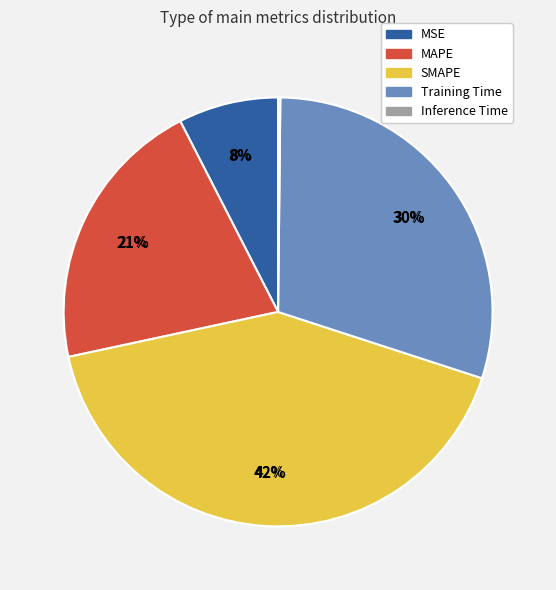

What is the change in value from MSE to SMAPE?

+1.6